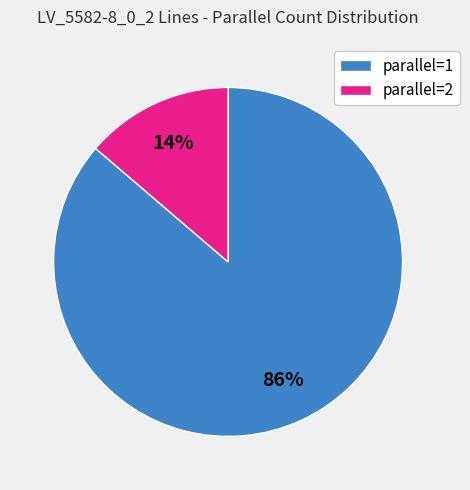

To the nearest percent, what is the average slice percentage?

50%